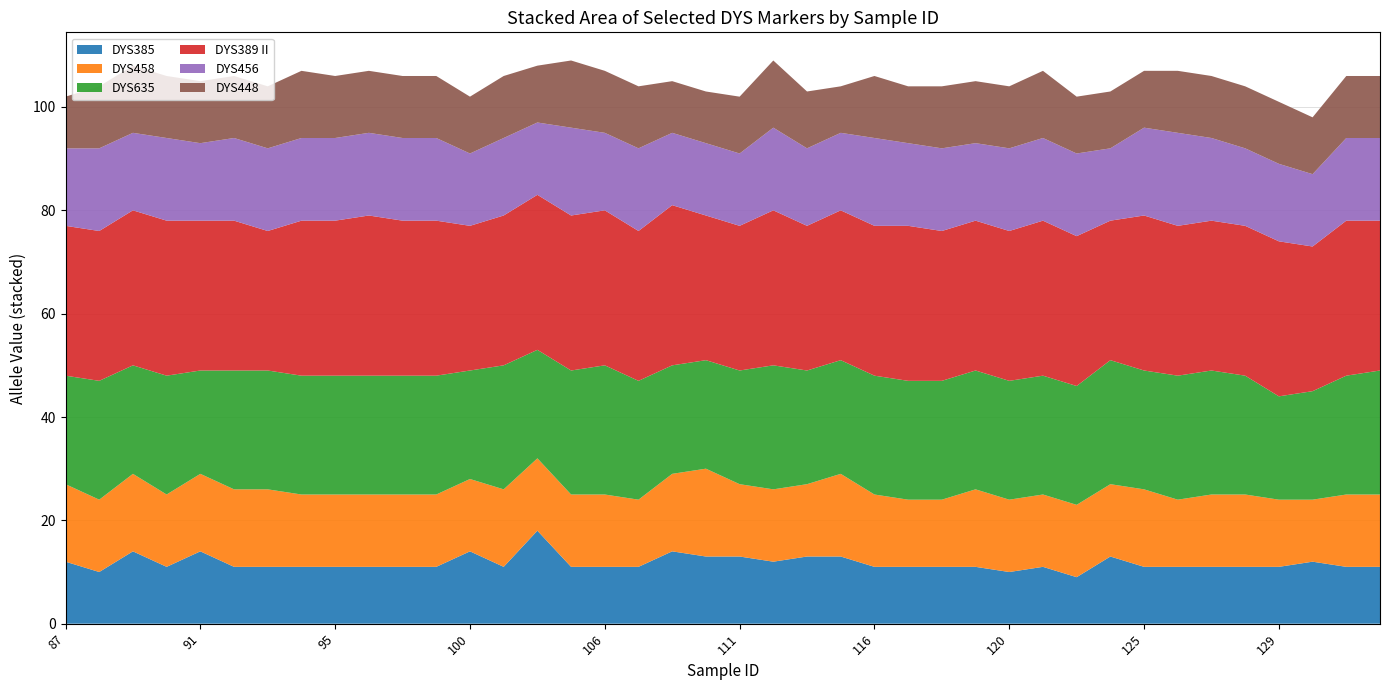

Reading right to left, list all the values displayed in this chart.

DYS385: 11	11	12	11	11	11	11	11	13	9	11	10	11	11	11	11	13	13	12	13	13	14	11	11	11	18	11	14	11	11	11	11	11	11	11	14	11	14	10	12
DYS458: 14	14	12	13	14	14	13	15	14	14	14	14	15	13	13	14	16	14	14	14	17	15	13	14	14	14	15	14	14	14	14	14	14	15	15	15	14	15	14	15
DYS635: 24	23	21	20	23	24	24	23	24	23	23	23	23	23	23	23	22	22	24	22	21	21	23	25	24	21	24	21	23	23	23	23	23	23	23	20	23	21	23	21
DYS389 II: 29	30	28	30	29	29	29	30	27	29	30	29	29	29	30	29	29	28	30	28	28	31	29	30	30	30	29	28	30	30	31	30	30	27	29	29	30	30	29	29
DYS456: 16	16	14	15	15	16	18	17	14	16	16	16	15	16	16	17	15	15	16	14	14	14	16	15	17	14	15	14	16	16	16	16	16	16	16	15	16	15	16	15
DYS448: 12	12	11	12	12	12	12	11	11	11	13	12	12	12	11	12	9	11	13	11	10	10	12	12	13	11	12	11	12	12	12	12	13	12	12	12	12	13	12	10